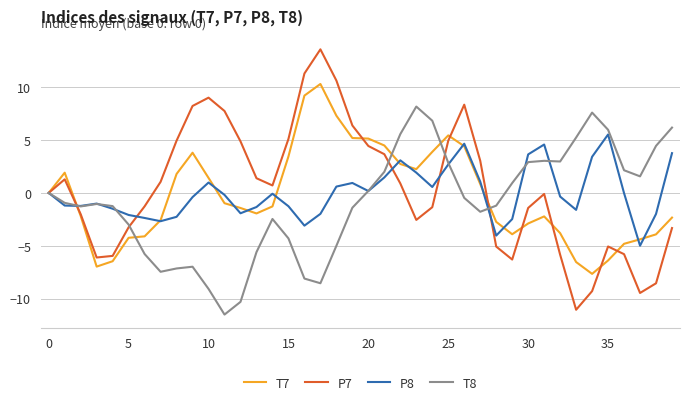

List the series in order of their peak value, highest first.

P7, T7, T8, P8